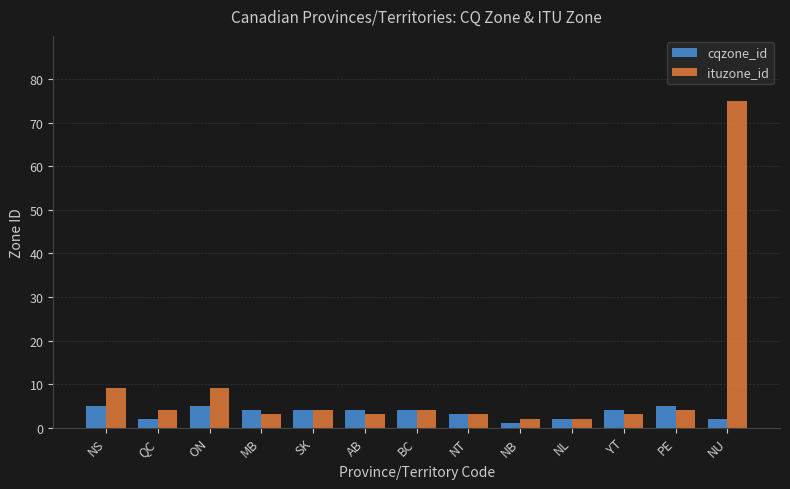

Are the bars grouped side by side (vs. stacked)?

Yes